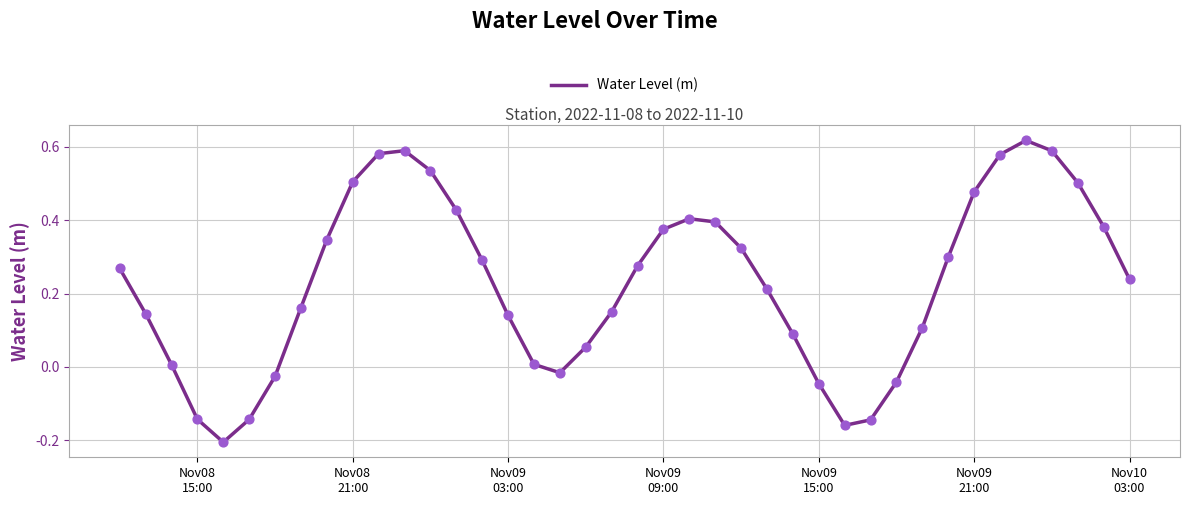

Is this an area chart (filled region under the line)?

No